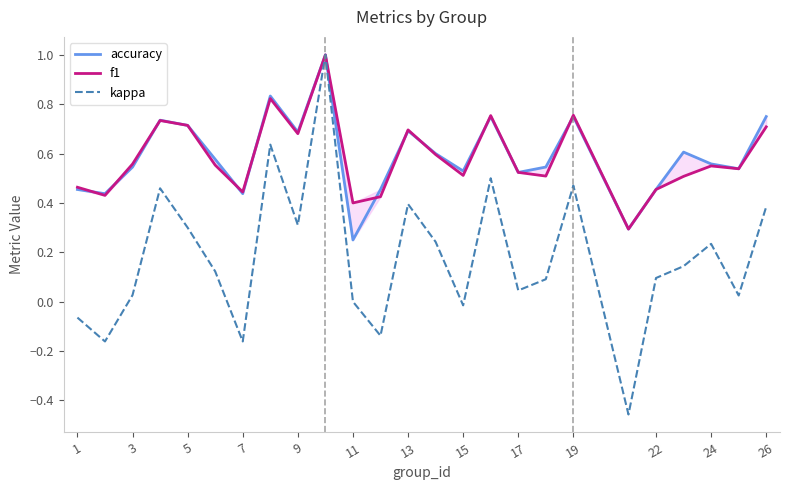

The value of kappa at 15 is -0.0. True or false?

True